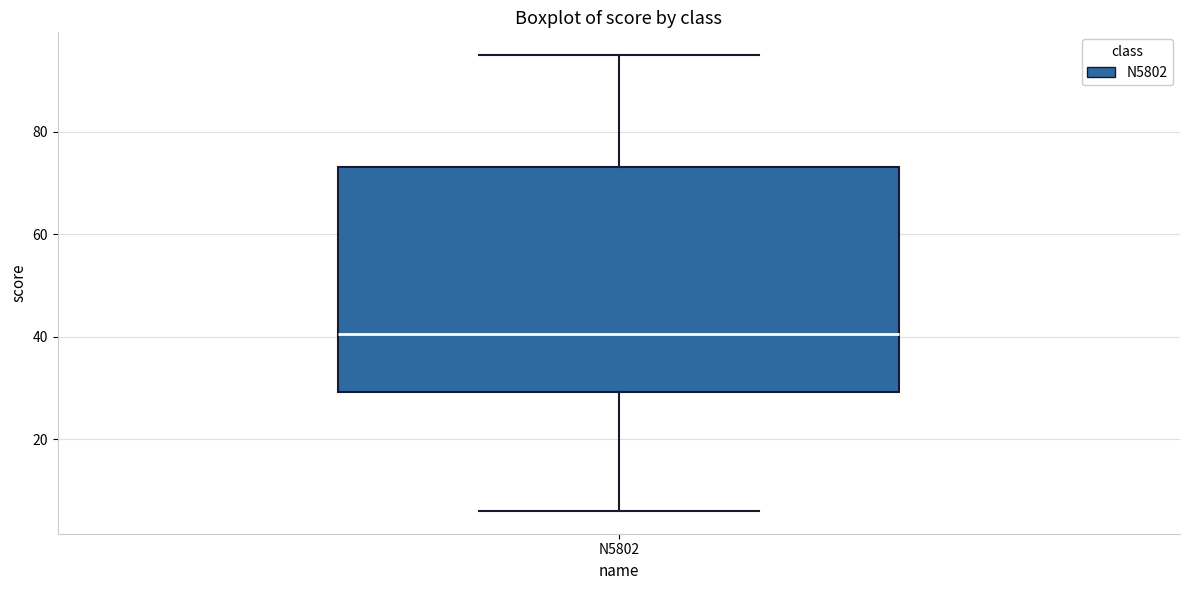

Transcribe this box plot: give where the median line is, the range the box spans, and where the two whiskers end, as read against the y-axis. The values are not printed on the chart, so give them approximately, as read against the axis.

median 40, box 30 to 74, whiskers 6 to 96